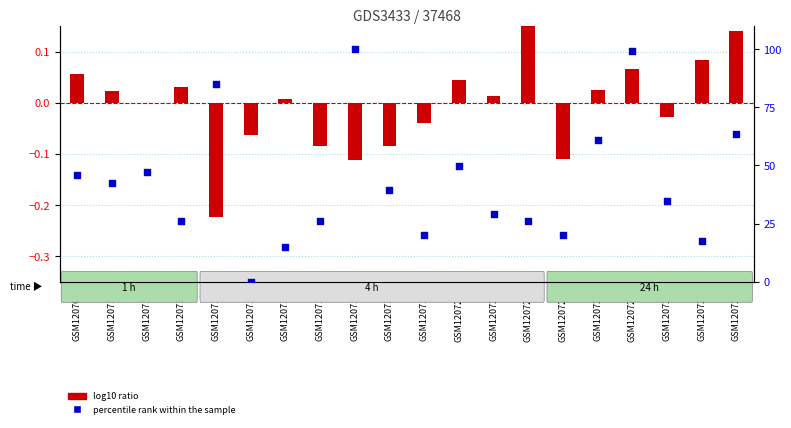

Which series has the largest Y range (max minus min)?

percentile rank within the sample